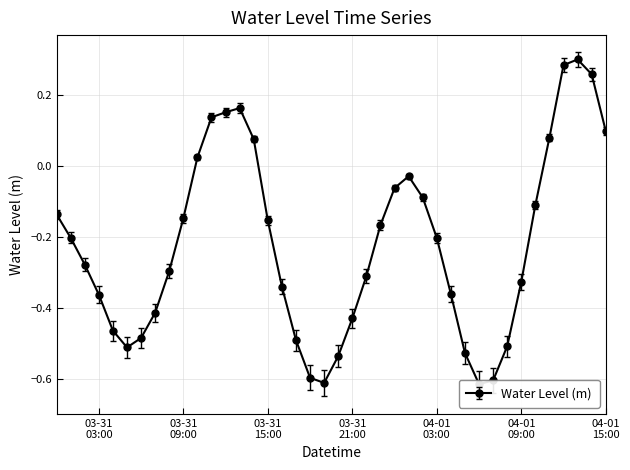

What is the label of the 36th point from the left?

2023-04-01 11:00:00